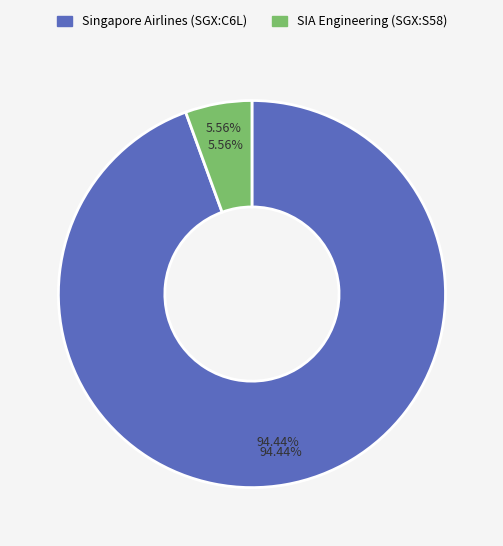

To the nearest percent, what is the combined percentage of SIA Engineering Company Limited (SGX:S58) and Singapore Airlines Limited (SGX:C6L)?

100%